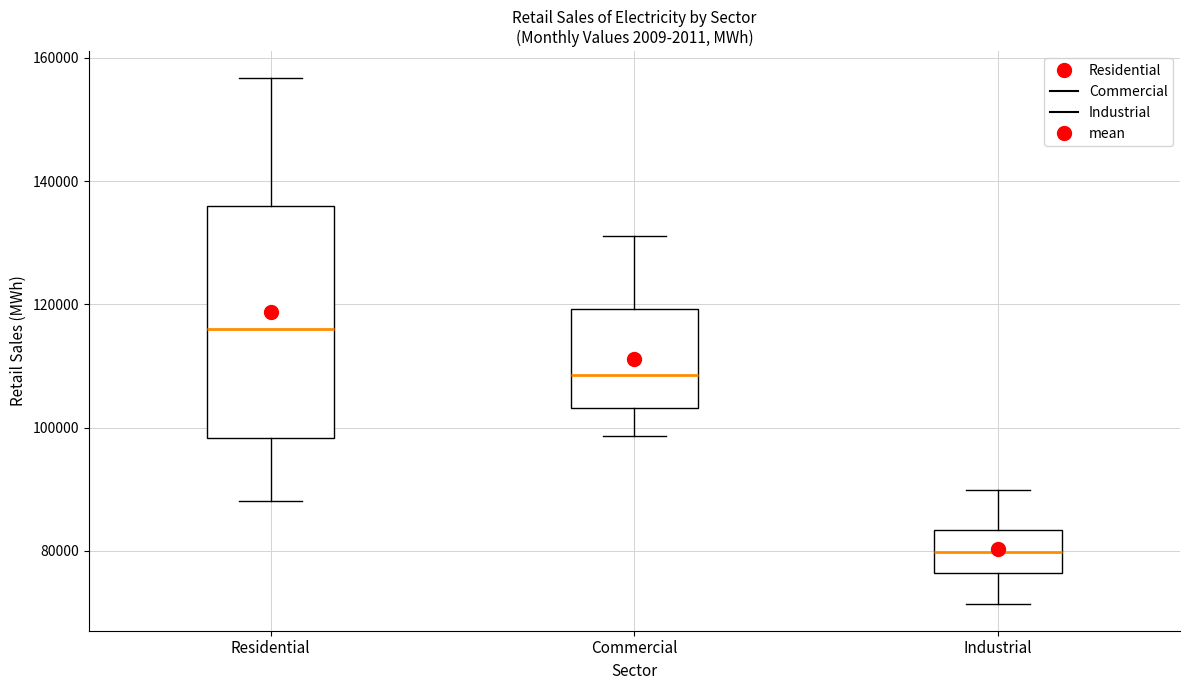

Where does the upper whisker of the box for Residential end on the y-axis? The values are not printed on the chart, so give them approximately, as read against the axis.

156000